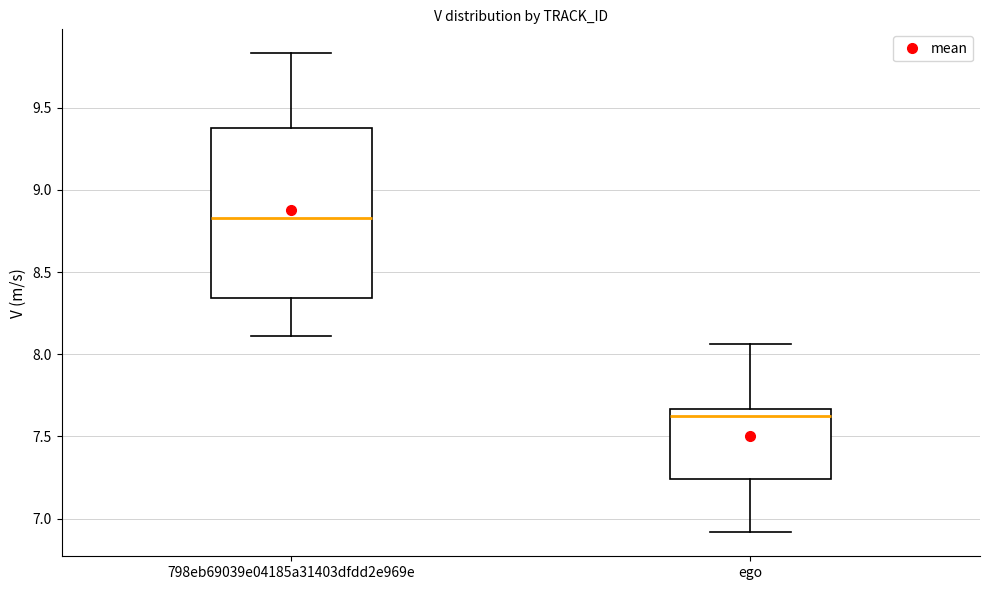

Which box has the lowest median line?

ego